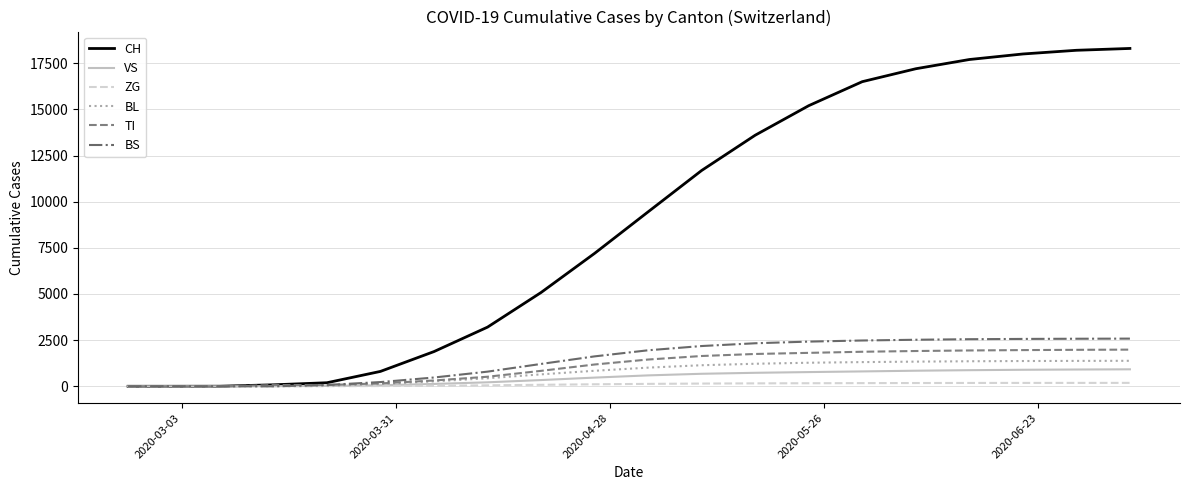

Rank the series by their maximum value, from lowest to highest.

ZG, VS, BL, TI, BS, CH